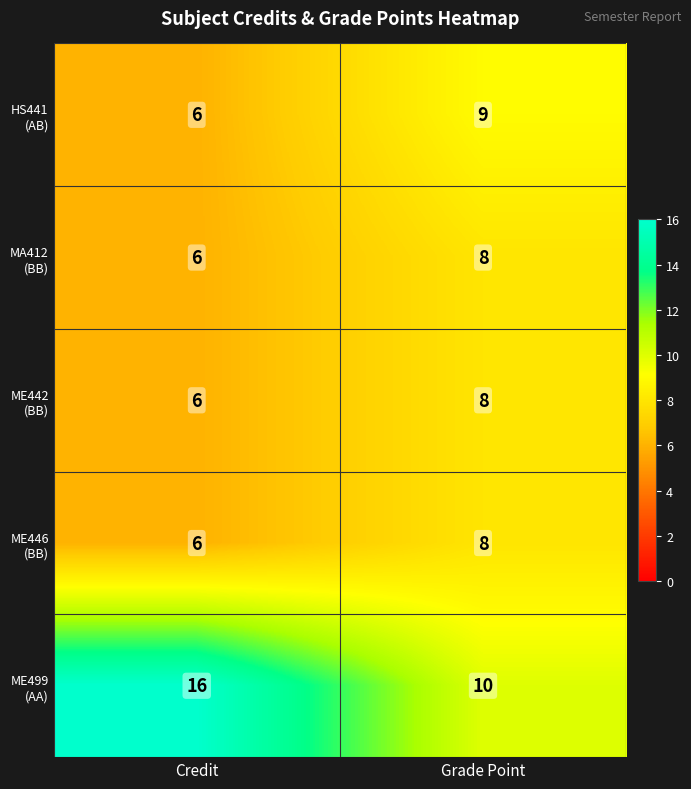

Which label corresponds to the largest value in the chart?

Credit